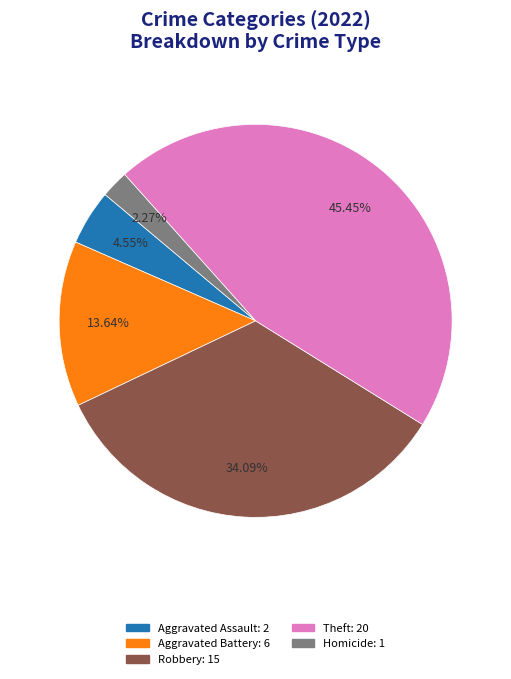

Is there any slice that represents more than half of the pie?

No